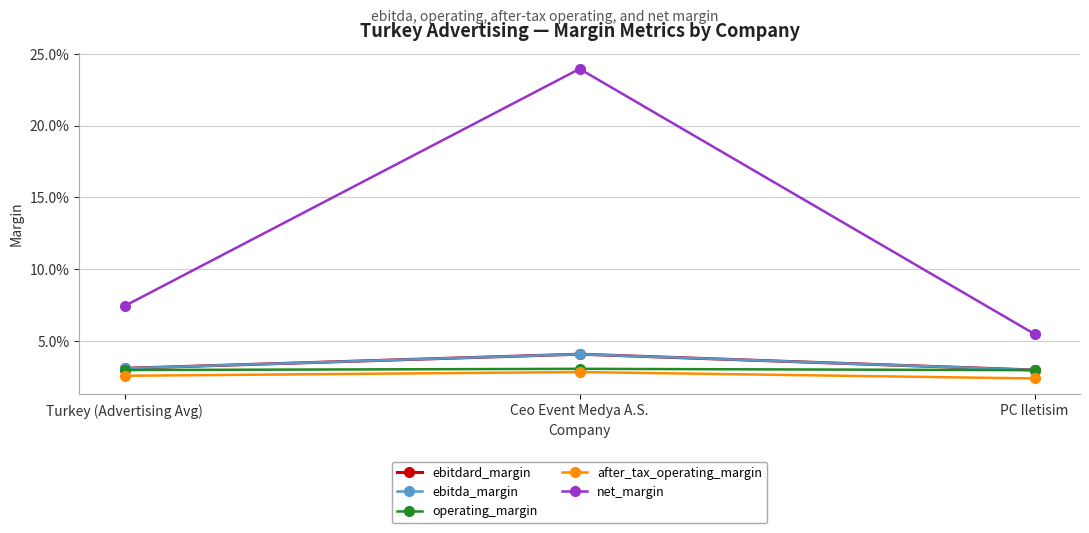

Reading left to right, extract all data points from this chart.

ebitdard_margin: 0.0	0.0	0.0
ebitda_margin: 0.0	0.0	0.0
operating_margin: 0.0	0.0	0.0
after_tax_operating_margin: 0.0	0.0	0.0
net_margin: 0.1	0.2	0.1